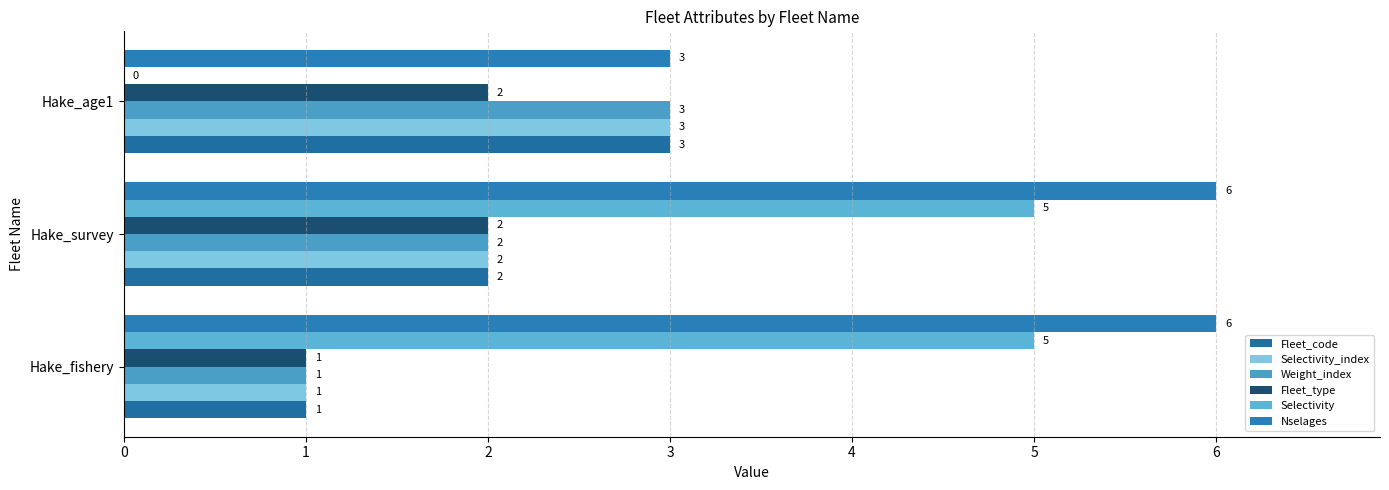

At which category is the sum across all series the highest?

Hake_survey